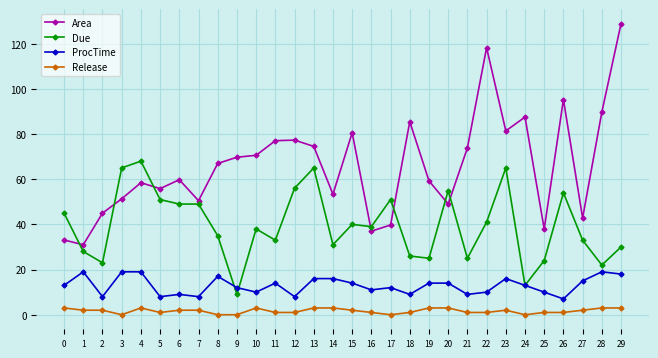

Which series ends up on top after the final intersection of Area and Due?

Area